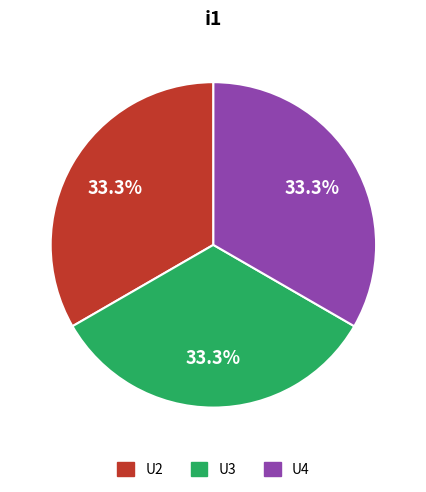

Is there any slice that represents more than half of the pie?

No